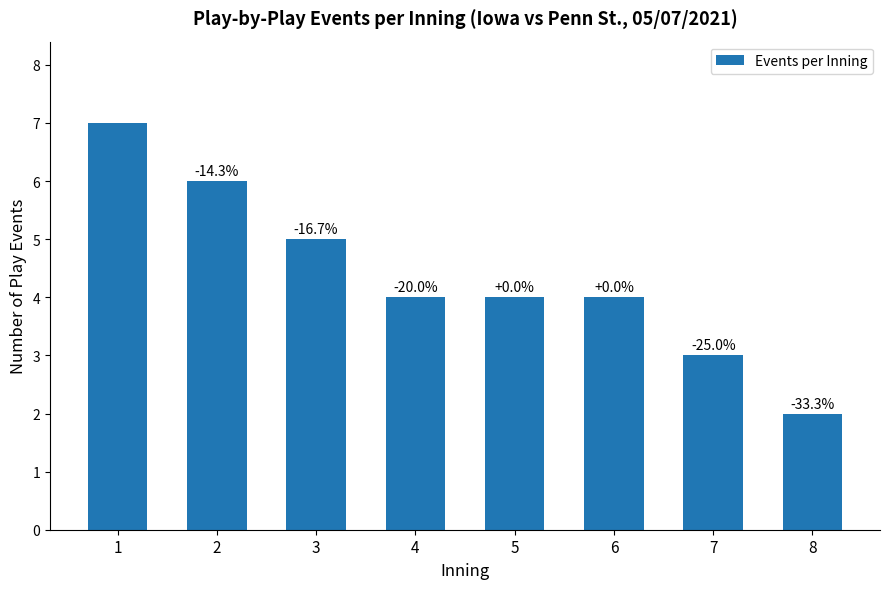

List the labels in order of value, largest first.

1, 2, 3, 4, 5, 6, 7, 8